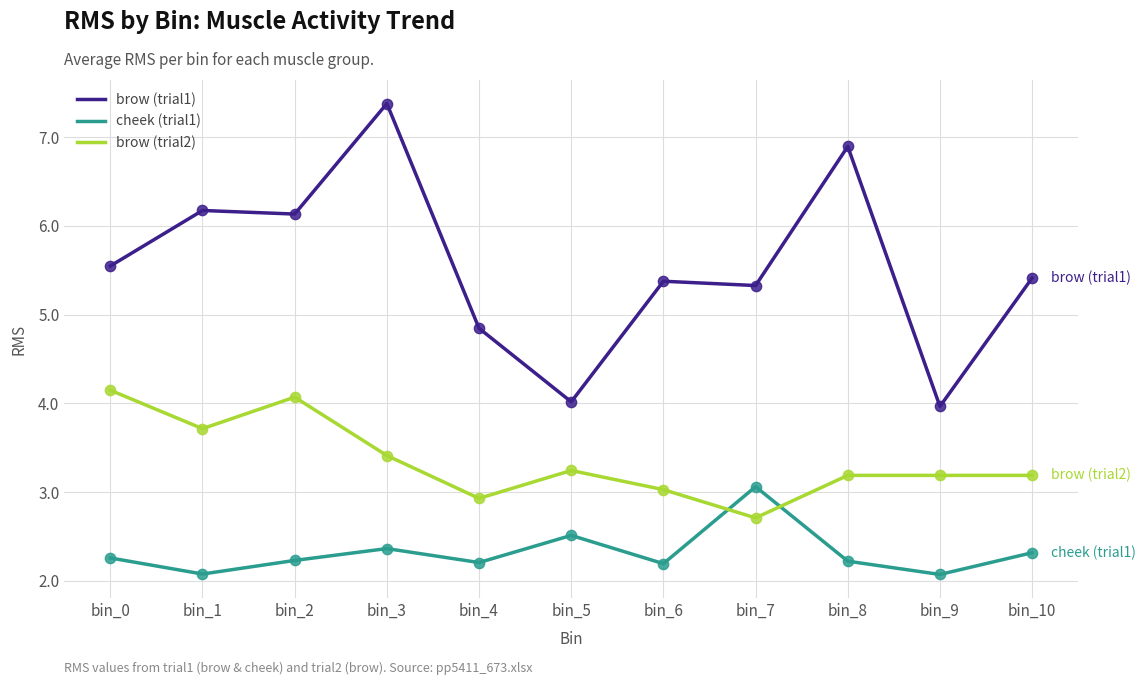

What is the total value across all series at bin_0?

12.0